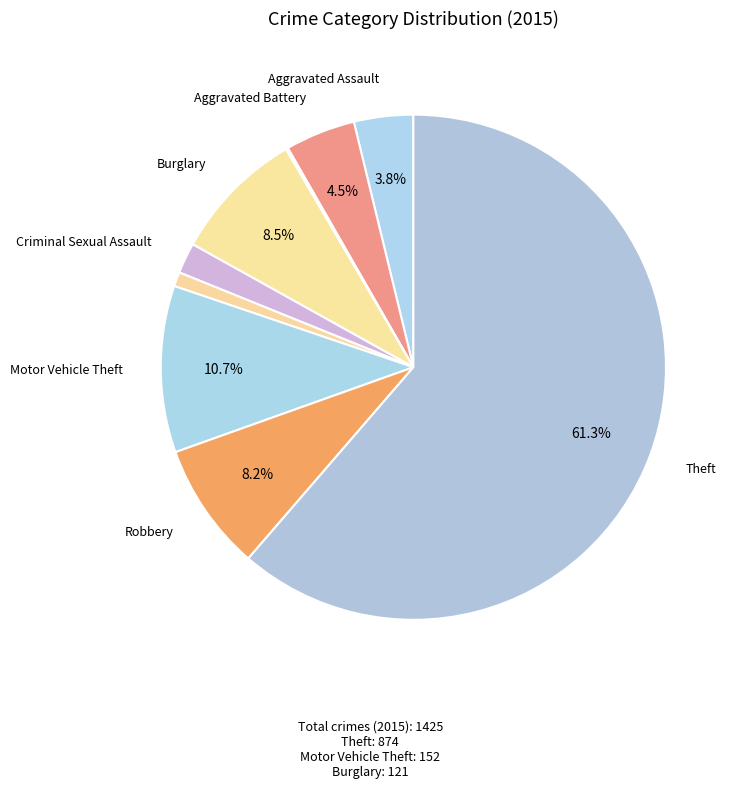

Which slice represents more than half of the pie?

Theft